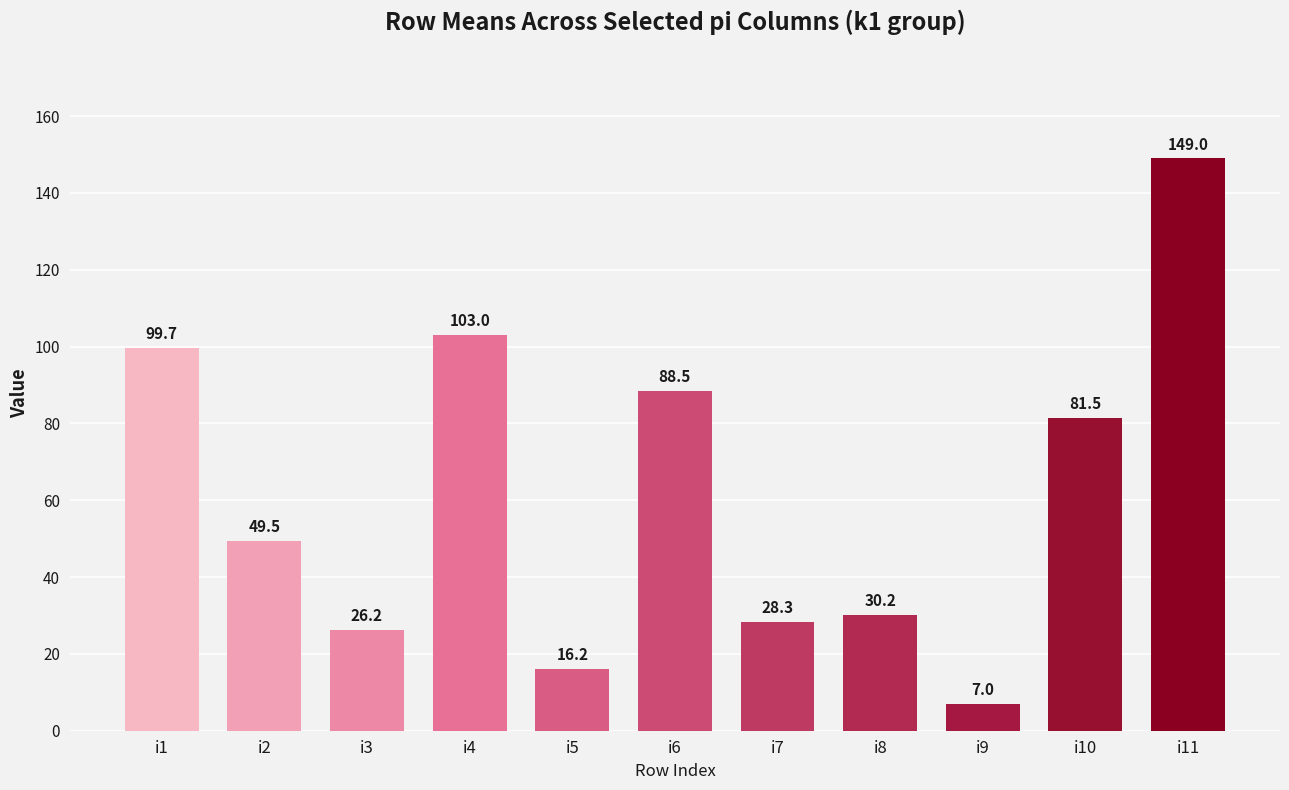

List the labels in order of value, largest first.

i11, i4, i1, i6, i10, i2, i8, i7, i3, i5, i9